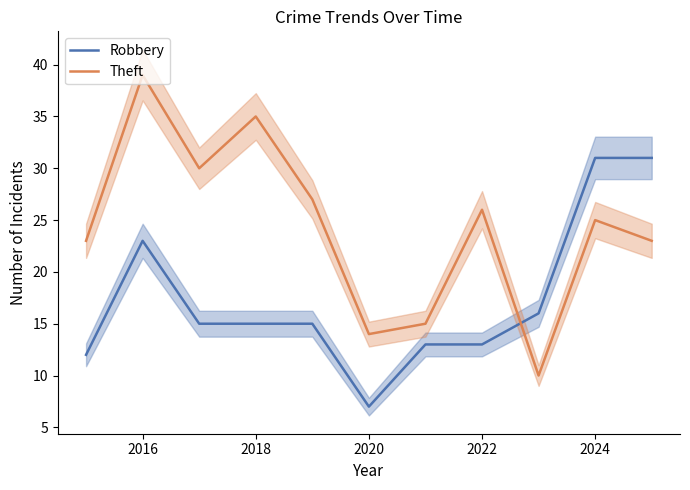

What is the sum of all Robbery values?

191